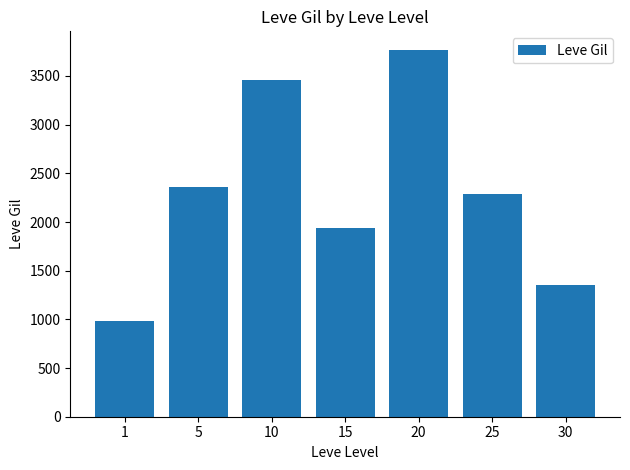

Is it true that the value at 10 is 2080?

False